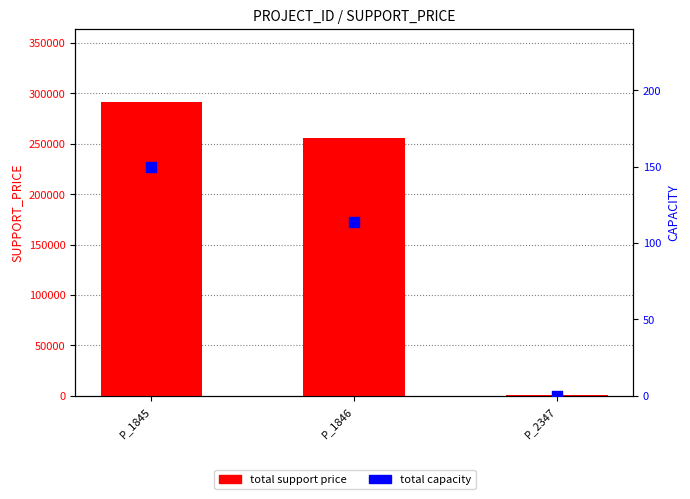

Which series reaches the minimum Y coordinate?

total capacity